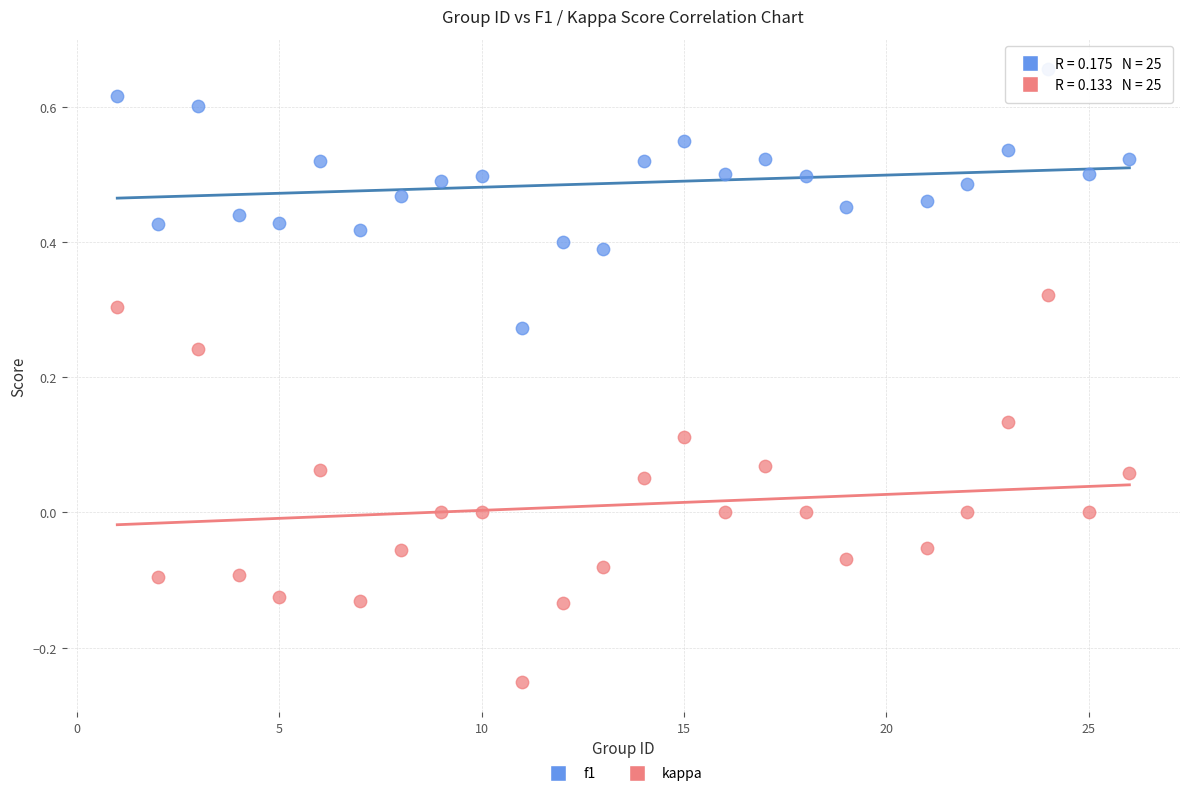

Across all data points, what is the range of X values (max minus min)?

25.0